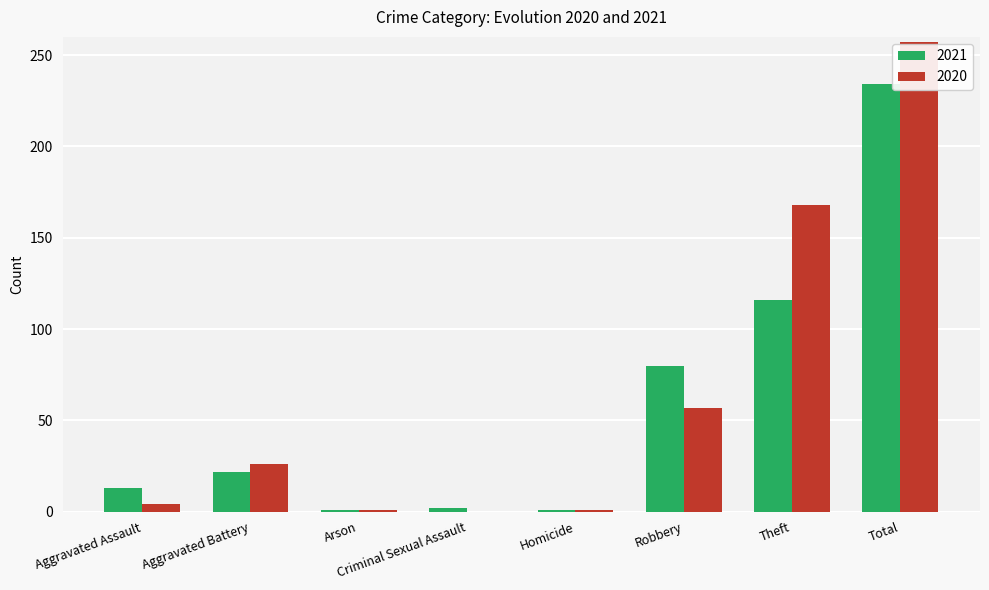

Which category has the highest value in the 2021 series?

Total